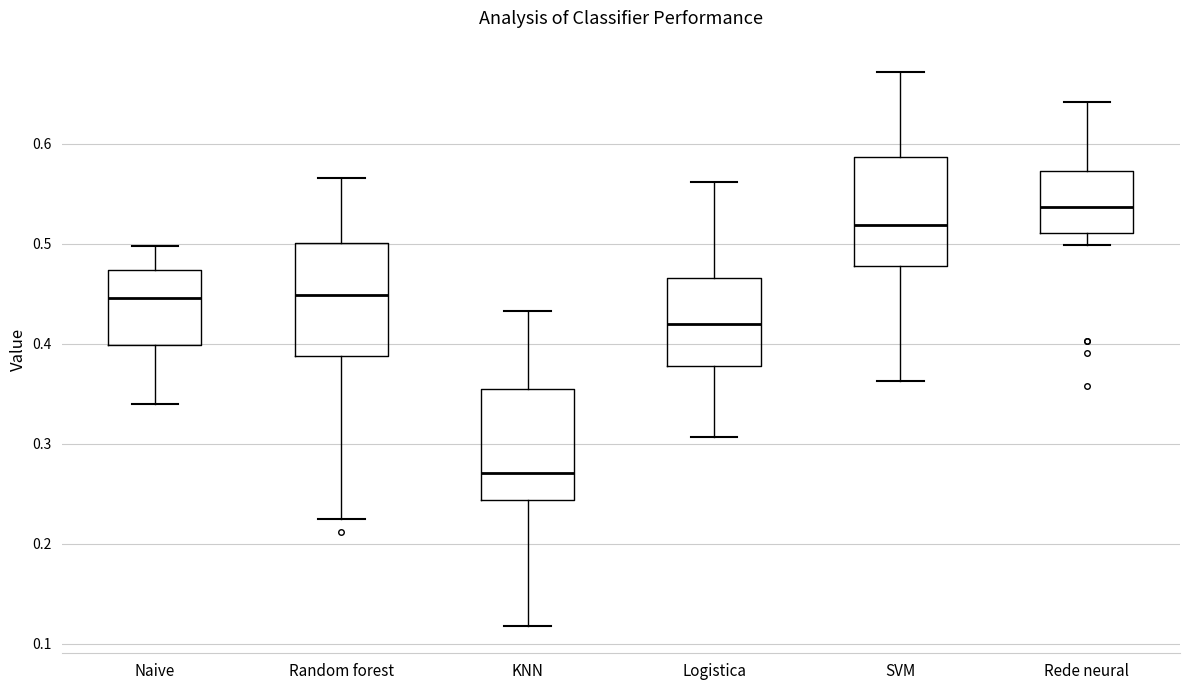

Reading left to right, read every box against the y-axis: the position of its median line, the range the box covers, and the ends of its whiskers. The values are not printed on the chart, so give them approximately, as read against the axis.

Naive: median 0.45, box 0.40 to 0.47, whiskers 0.34 to 0.50
Random forest: median 0.45, box 0.39 to 0.50, whiskers 0.22 to 0.57
KNN: median 0.27, box 0.24 to 0.35, whiskers 0.12 to 0.43
Logistica: median 0.42, box 0.38 to 0.47, whiskers 0.31 to 0.56
SVM: median 0.52, box 0.48 to 0.59, whiskers 0.36 to 0.67
Rede neural: median 0.54, box 0.51 to 0.57, whiskers 0.50 to 0.64